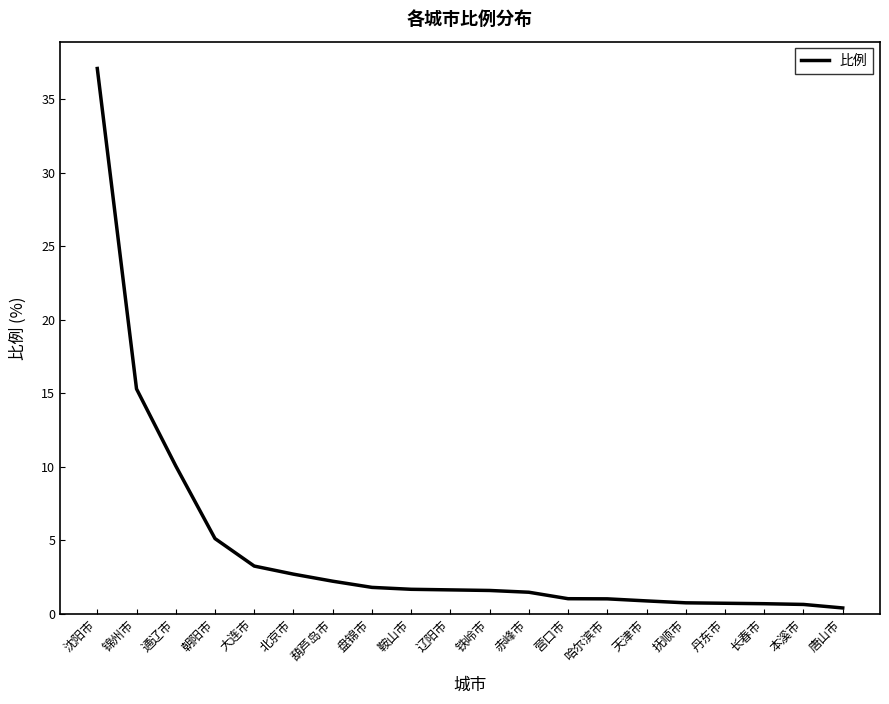

What is the change in value from 北京市 to 哈尔滨市?

-1.7